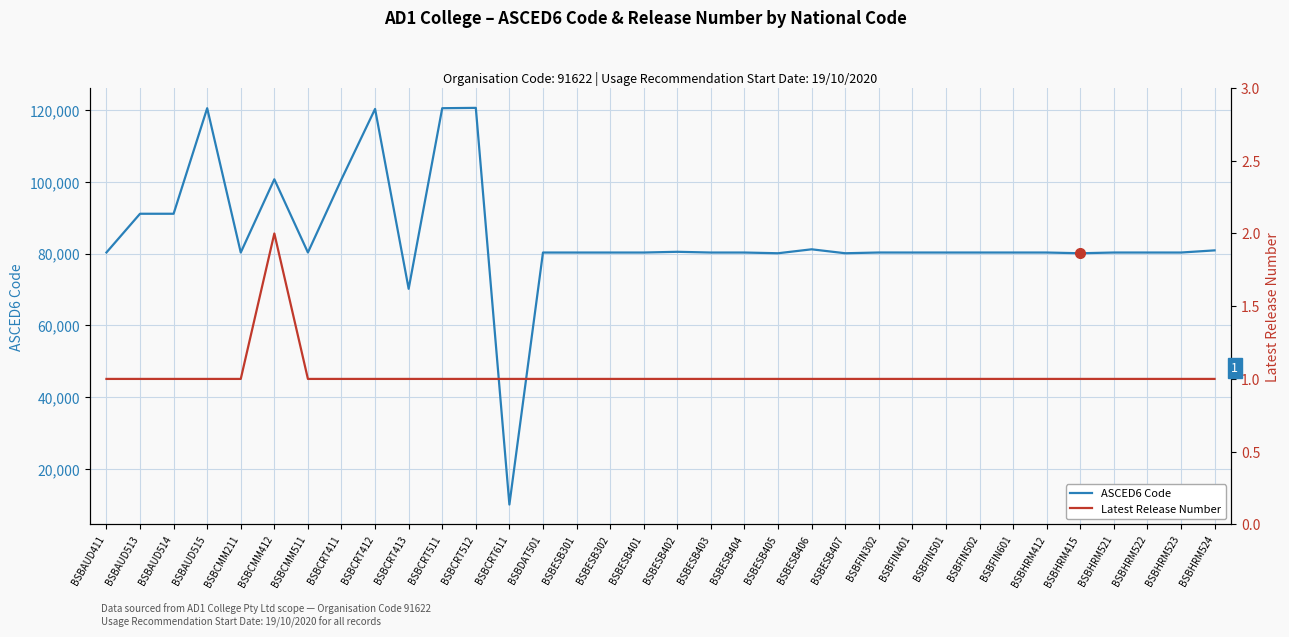

True or false: ASCED6 Code has more than 1 interior local peaks.

True